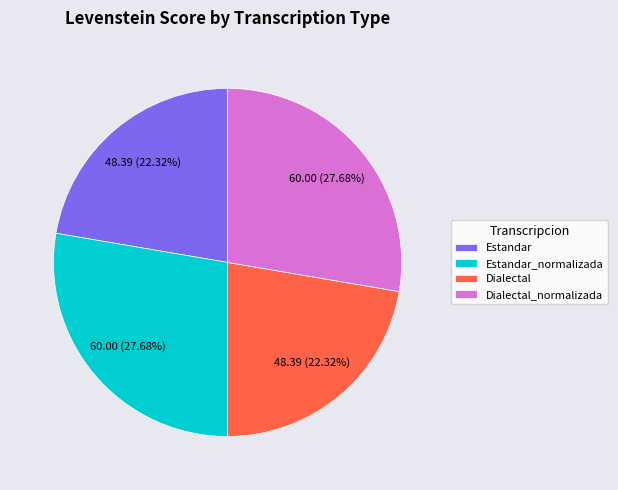

To the nearest percent, what is the average slice percentage?

25%